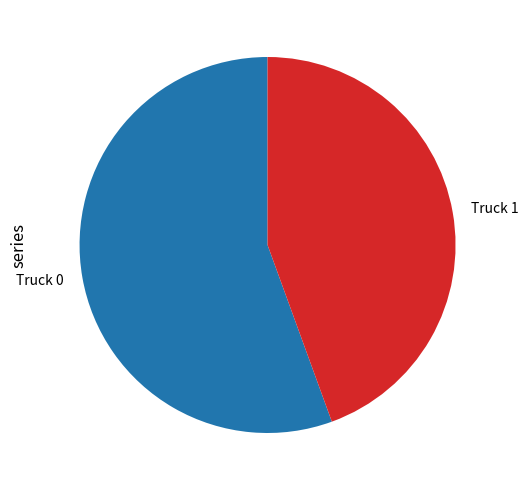

What is the largest slice in the pie chart?

Truck 0